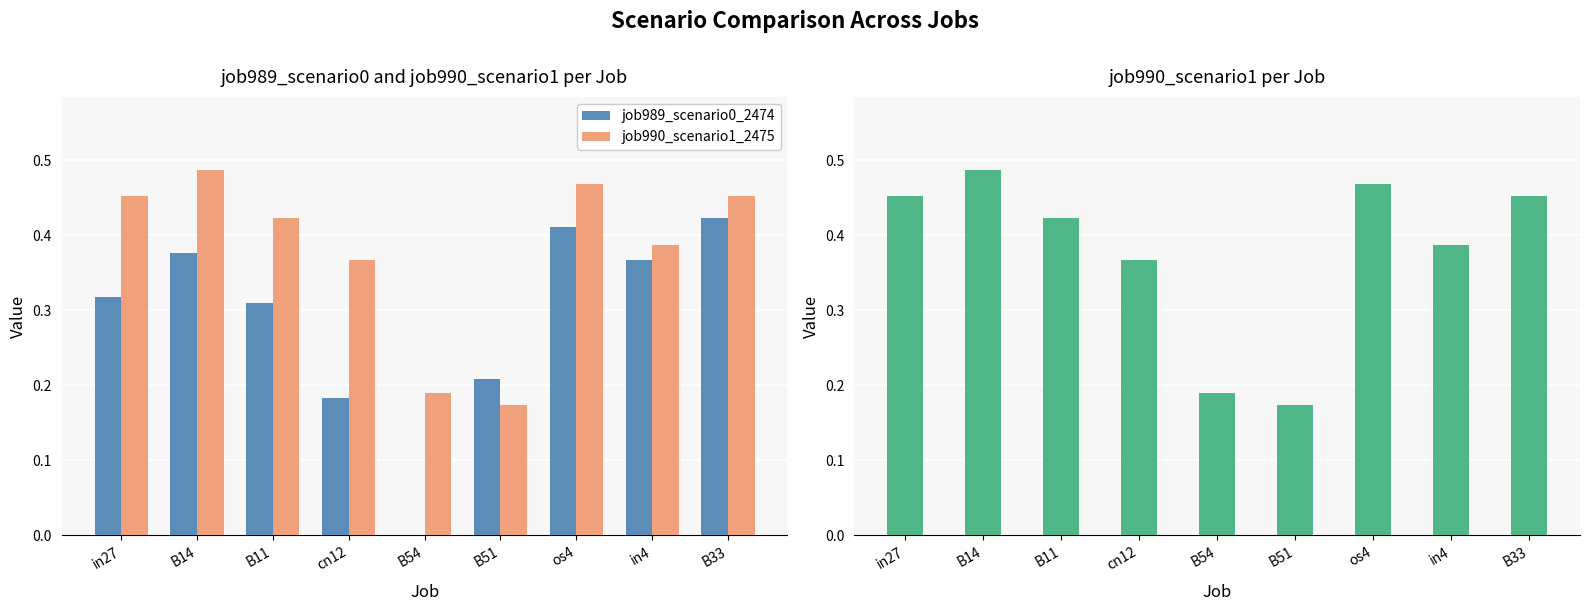

Which has a higher value, B14 or B54?

B14